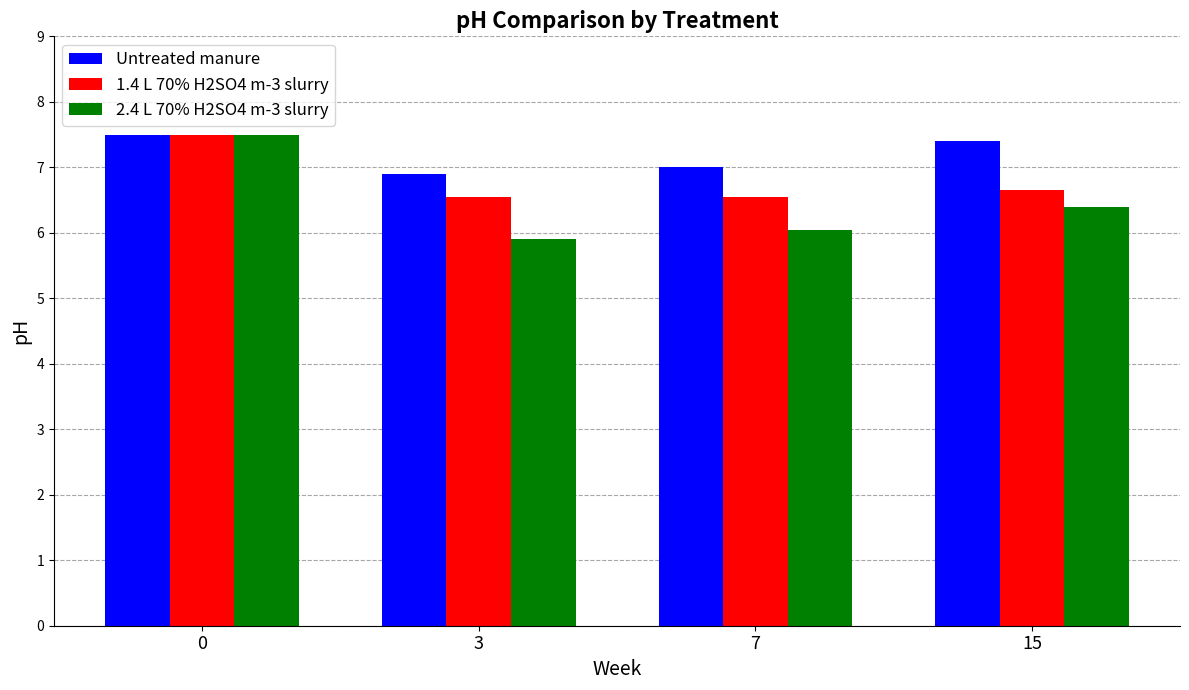

Which series has the largest total across all categories?

Untreated manure